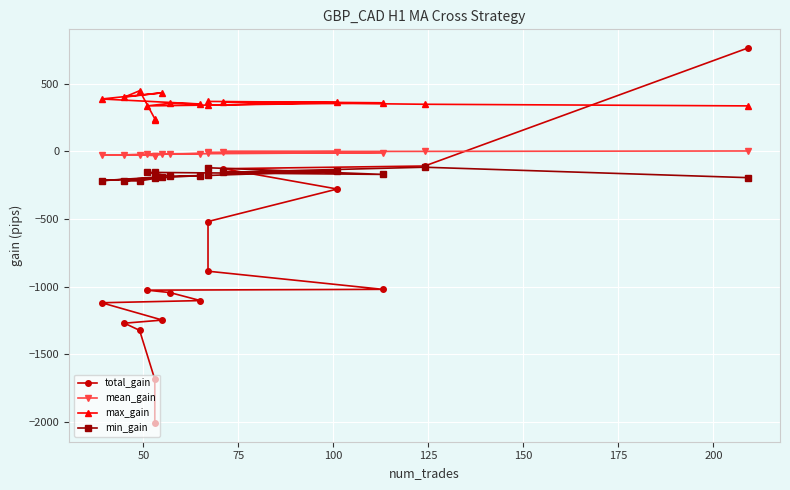

In min_gain, how many points are lower than both neighbors (excluding endpoints)?

5